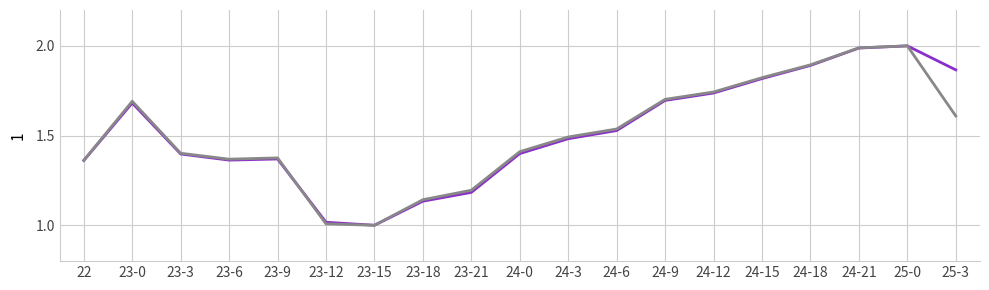

What is the total value across all series at 23-18?

2.3